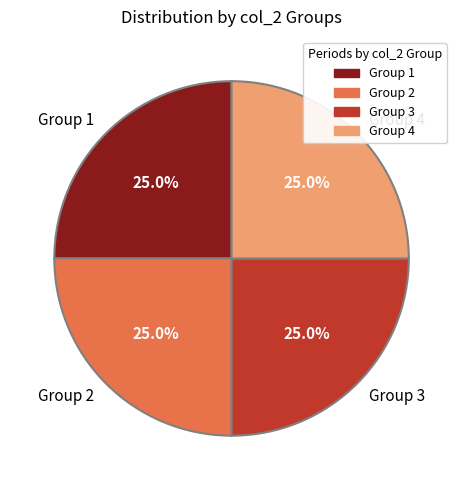

Approximately how many times larger is the value at Group 3 compared to Group 1?

1.0